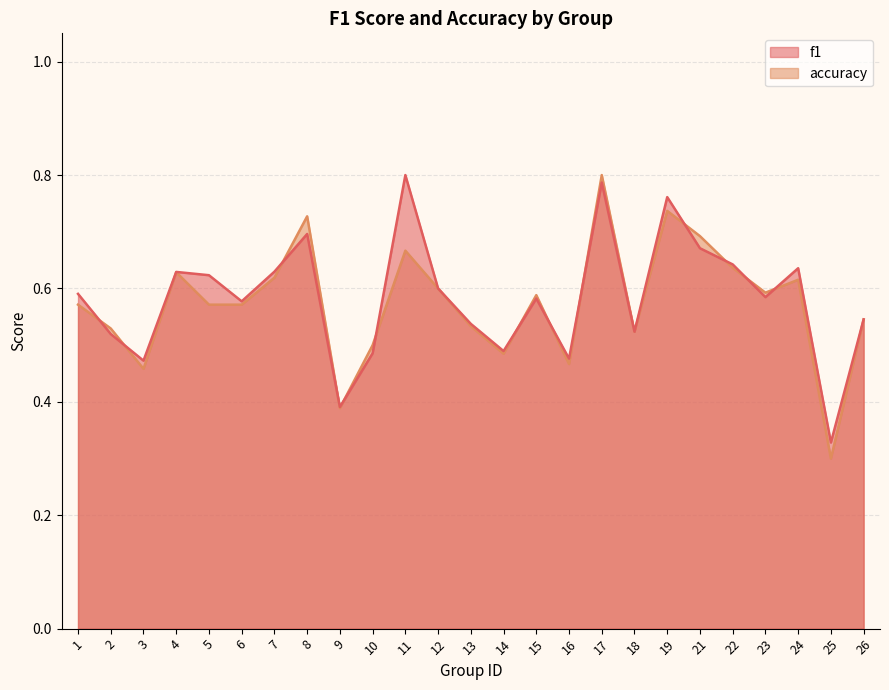

After their last crossing, which series has the higher values: f1 or accuracy?

f1